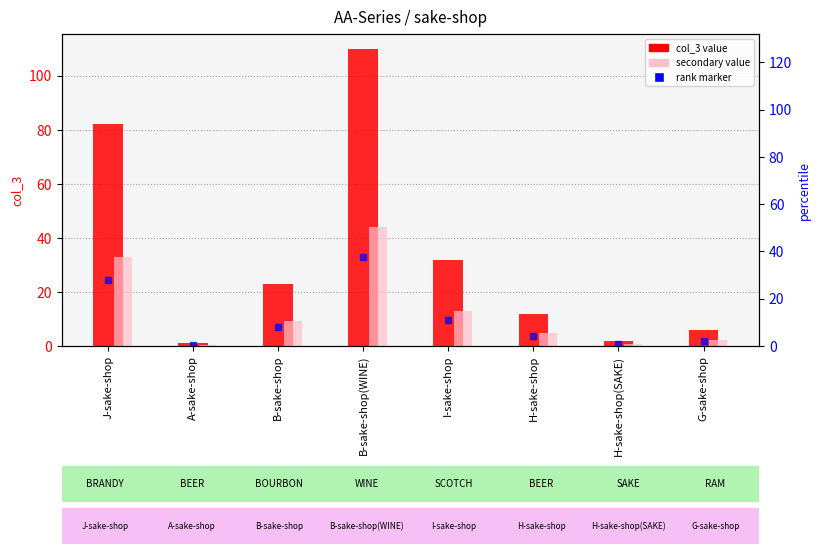

True or false: secondary value has a value of 1.7 at G-sake-shop.

False